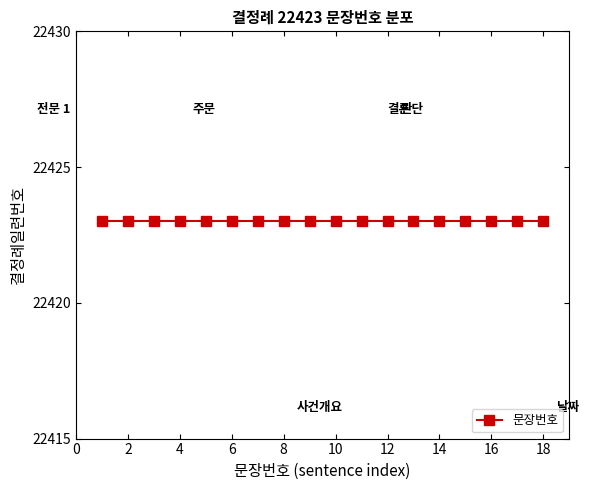

Which label corresponds to the smallest value in the chart?

1